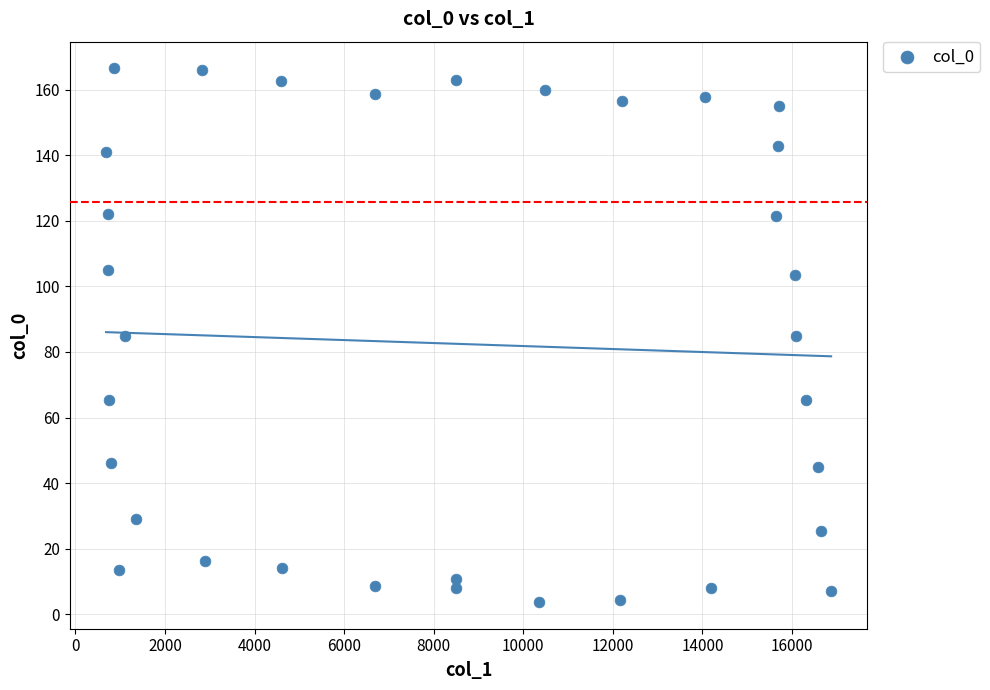

What is the range of X values (max minus min)?

16190.7